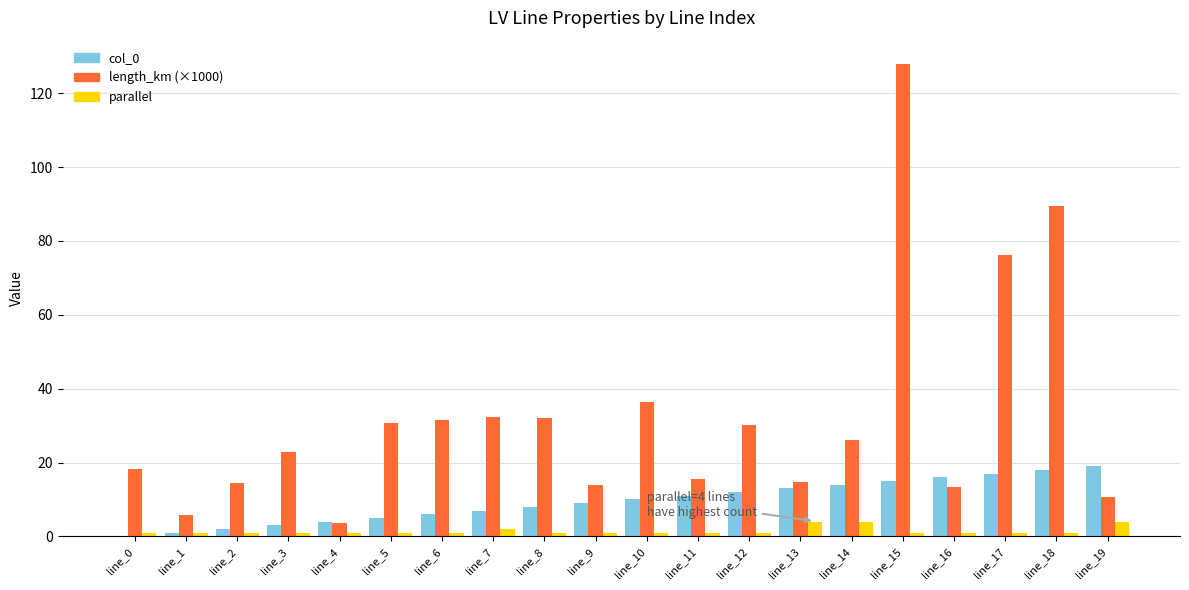

At which category does the chart reach its peak across all series?

line_15